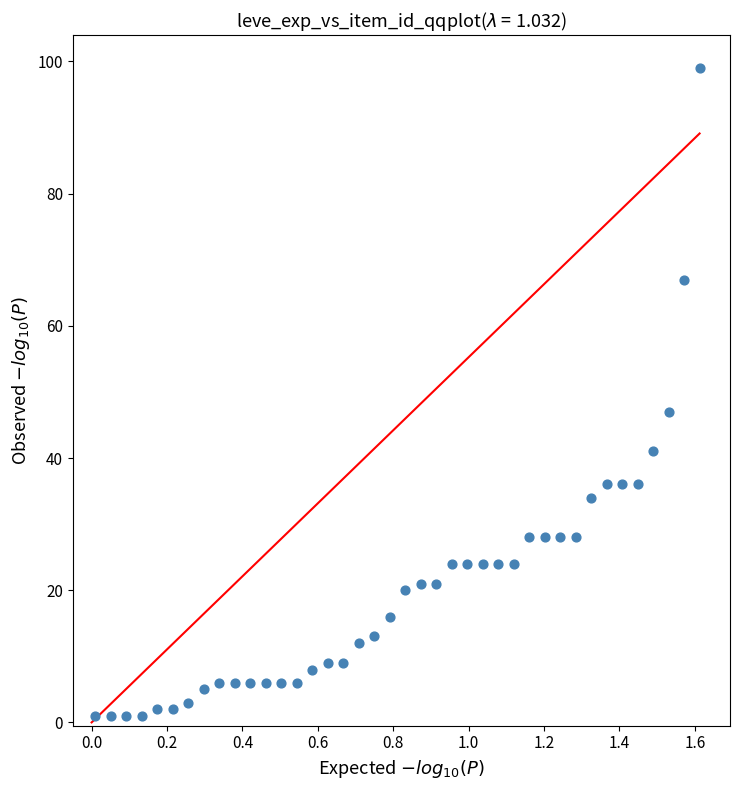

What is the range of Y values (max minus min)?

98